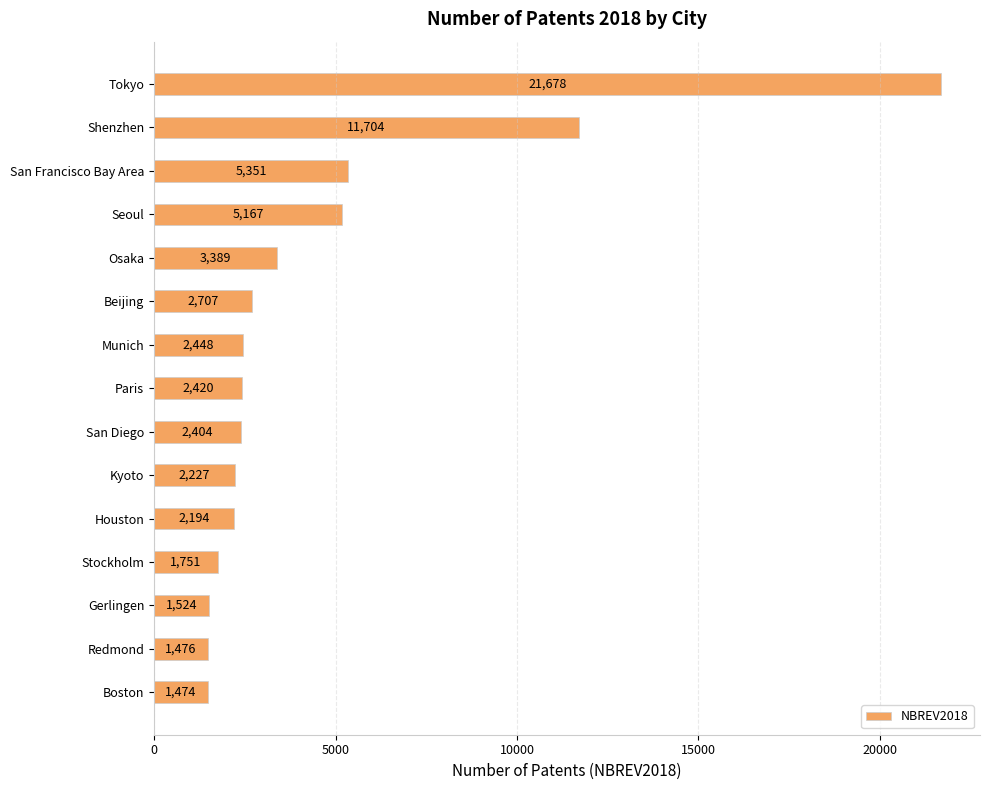

What is the minimum value shown in the chart?

1474